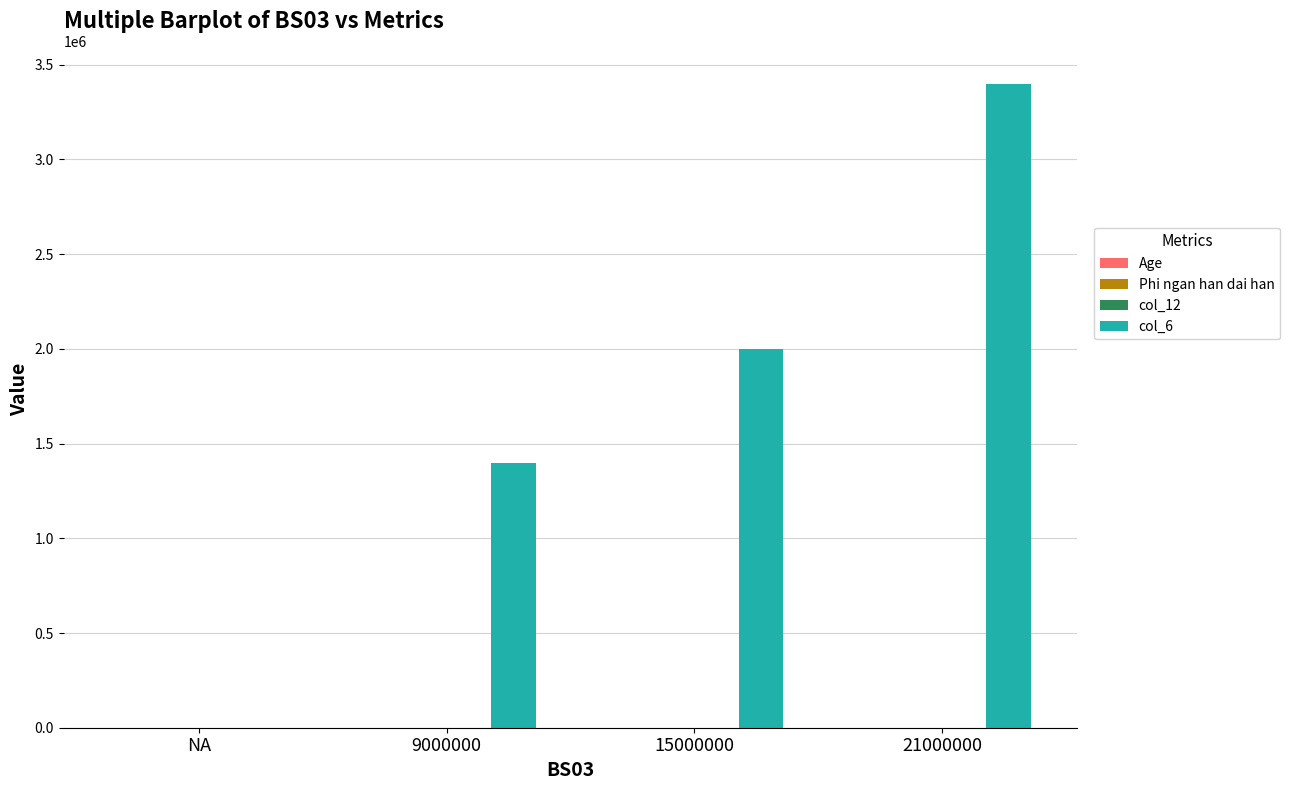

At which category is the sum across all series the highest?

21000000